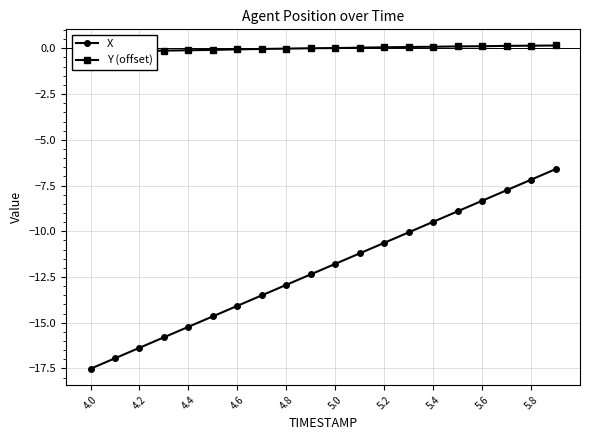

True or false: Y (offset) and X intersect in this chart.

False